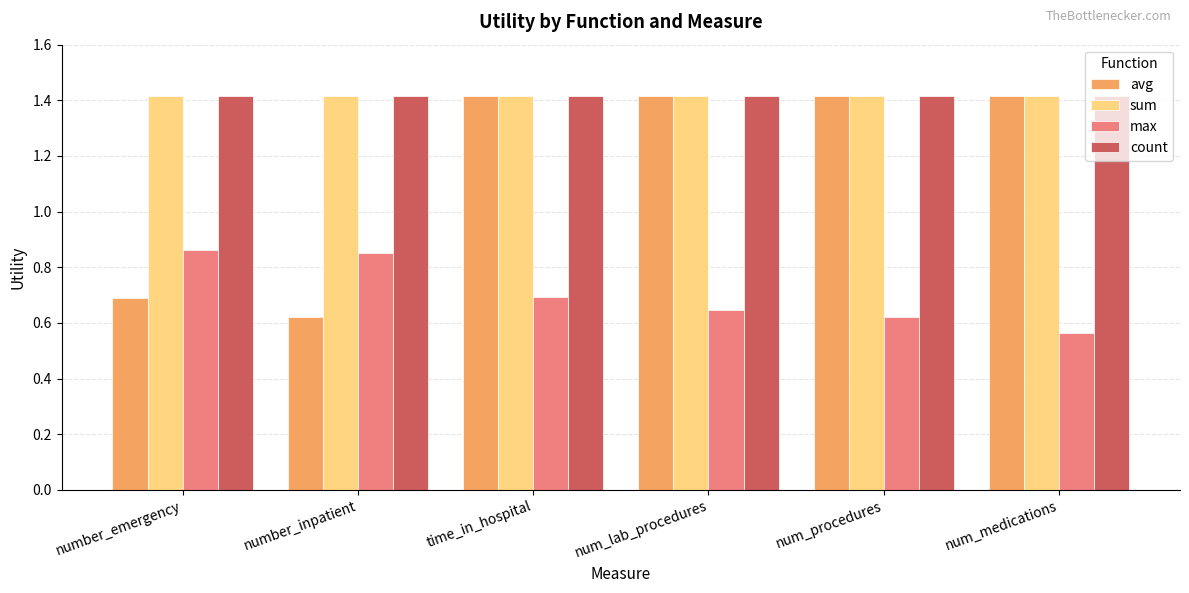

What is the total value across all series at number_emergency?

4.4